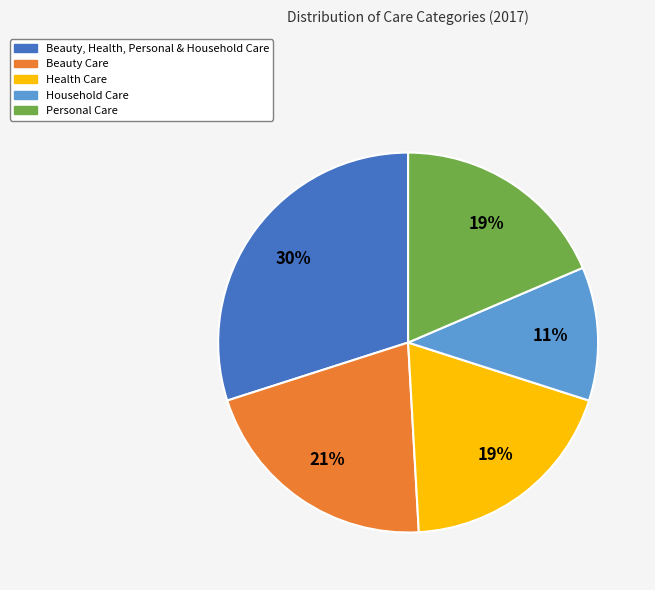

Combined, do Beauty, Health, Personal & Household Care and Health Care account for over 50%?

No